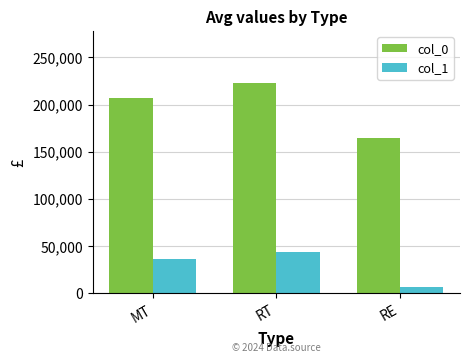

List the series in order of their peak value, highest first.

col_0, col_1